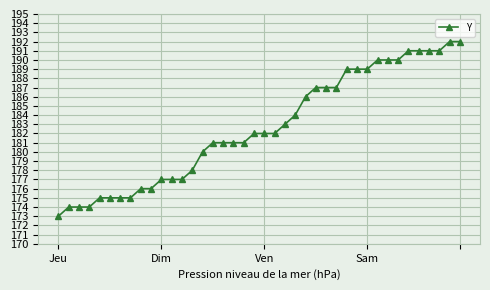

What is the average value?

183